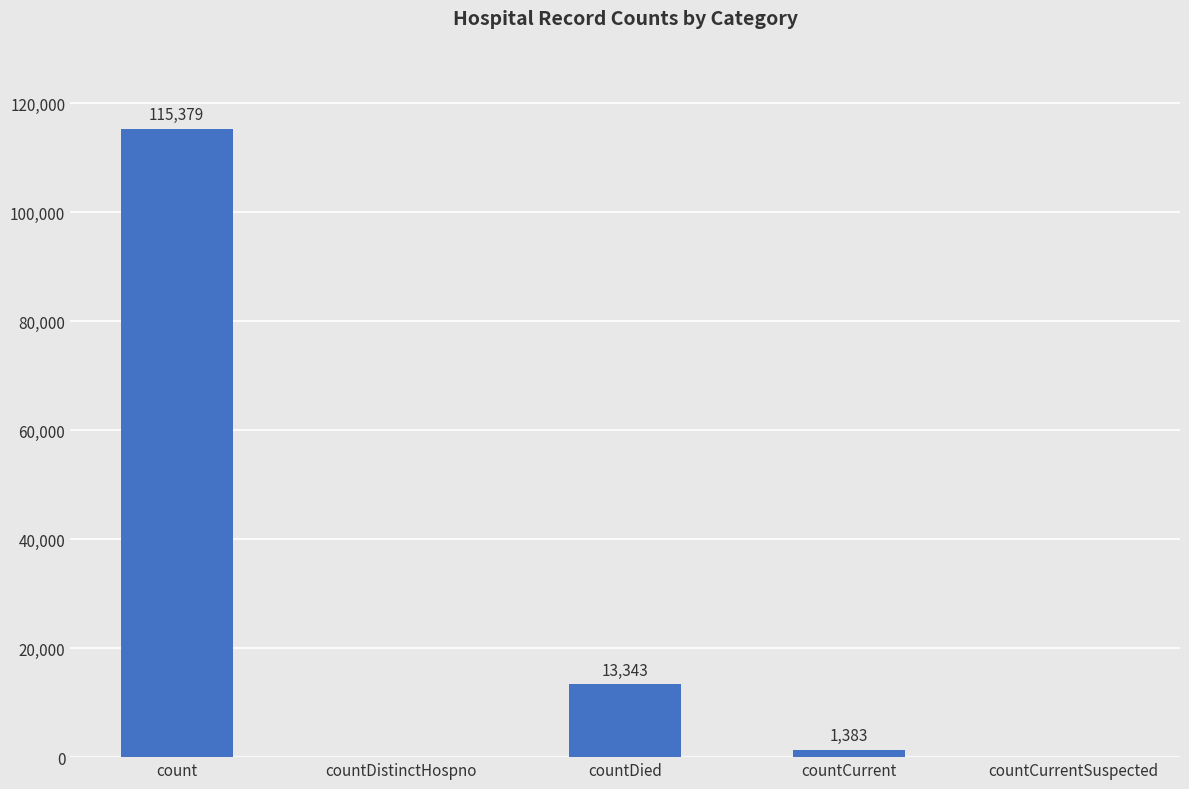

Reading right to left, what are all the values shown in this chart?

countCurrentSuspected=0	countCurrent=1383	countDied=13343	countDistinctHospno=0	count=115379